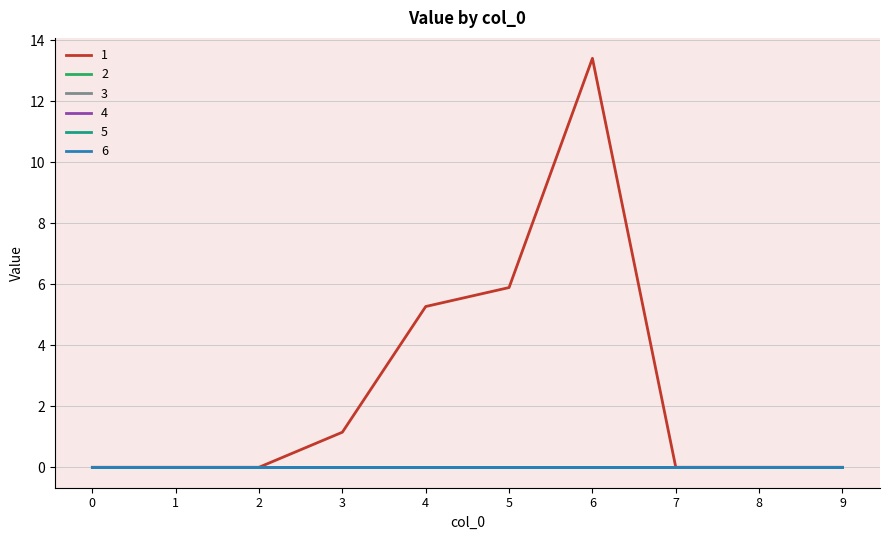

Between 6 and 9, which series saw the biggest shift?

1